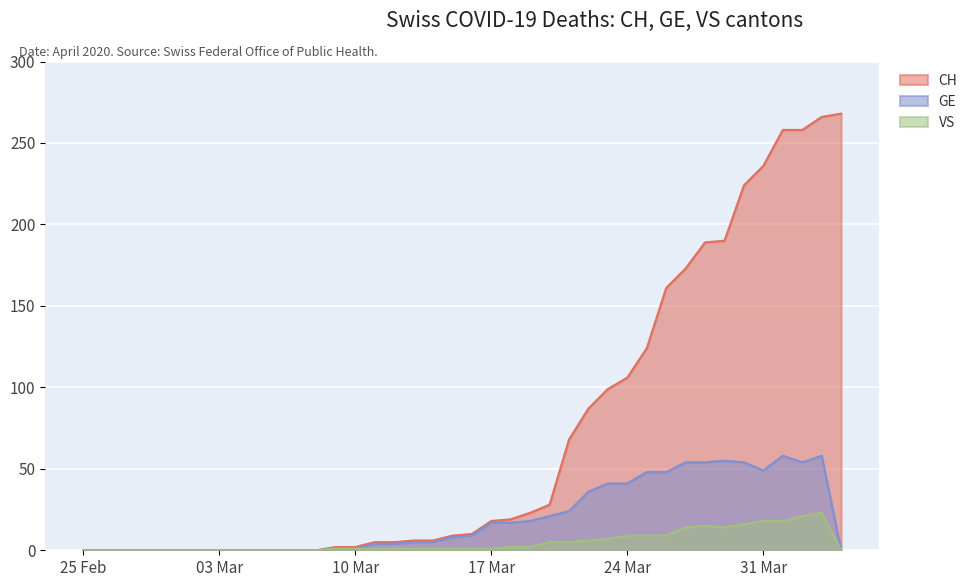

Where is the first local maximum for GE?

2020-03-29